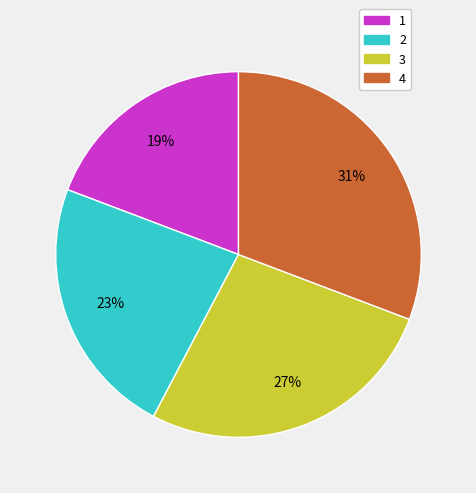

Combined, do 2 and 1 account for over 50%?

No